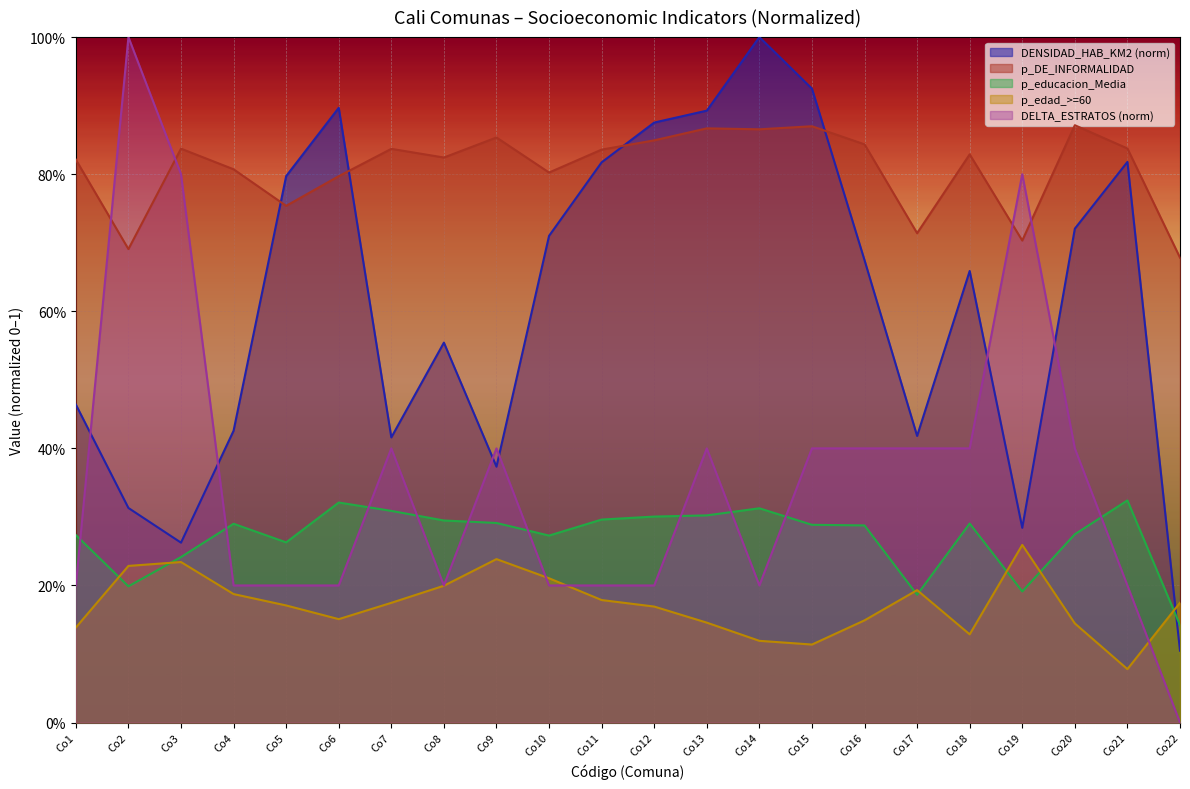

What is the sum of all p_edad_>=60 values?

3.8